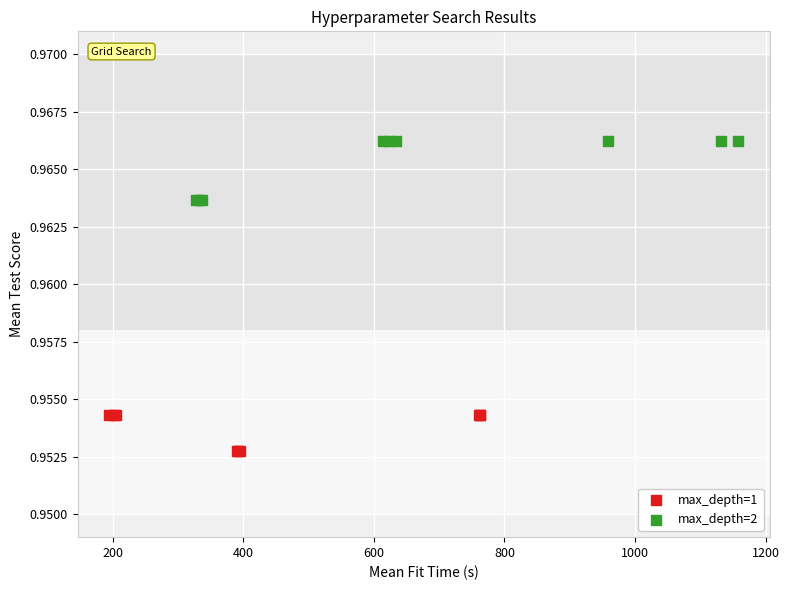

Which series has the largest Y range (max minus min)?

max_depth=2